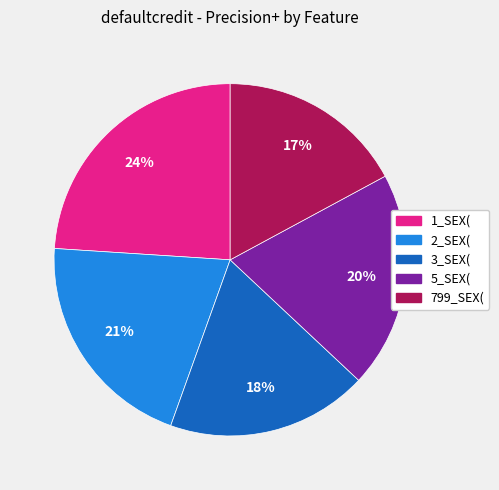

Does any single category account for the majority?

No